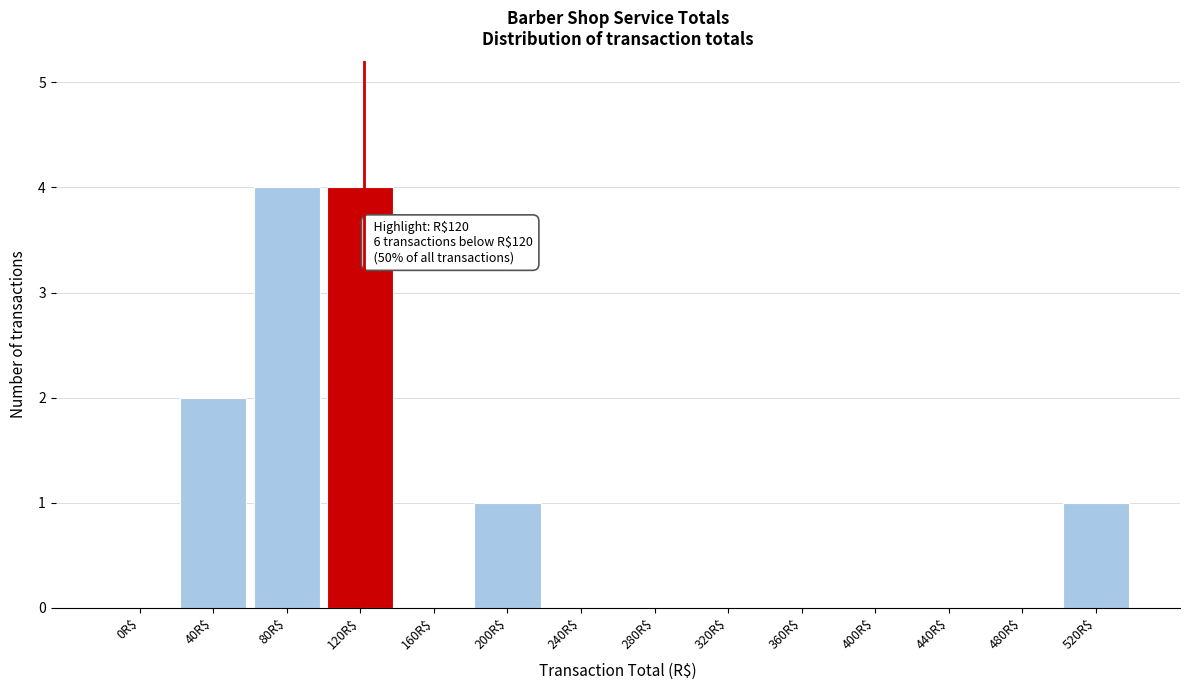

What is the greatest value displayed?

4